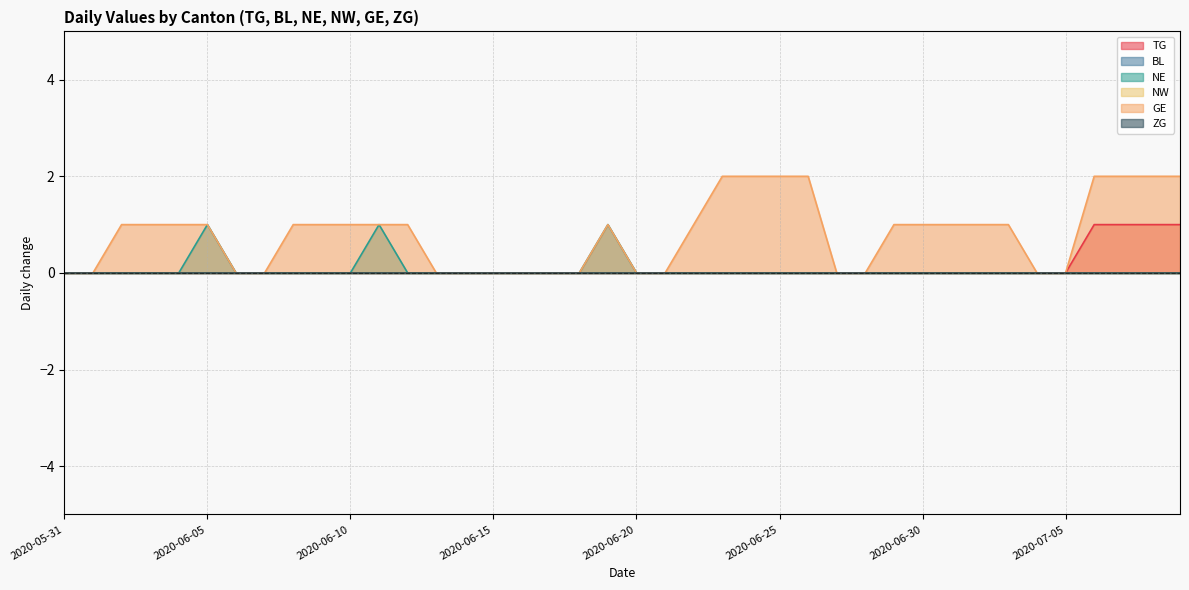

True or false: NE and GE cross at least once.

False